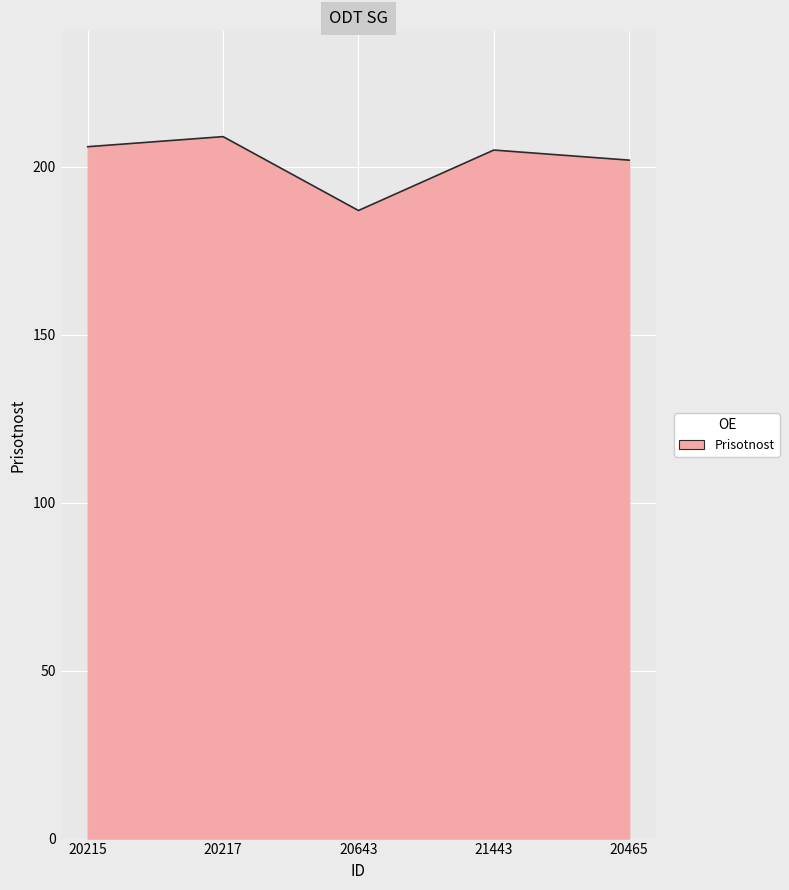

Is it true that the value at 20217 is 359?

False